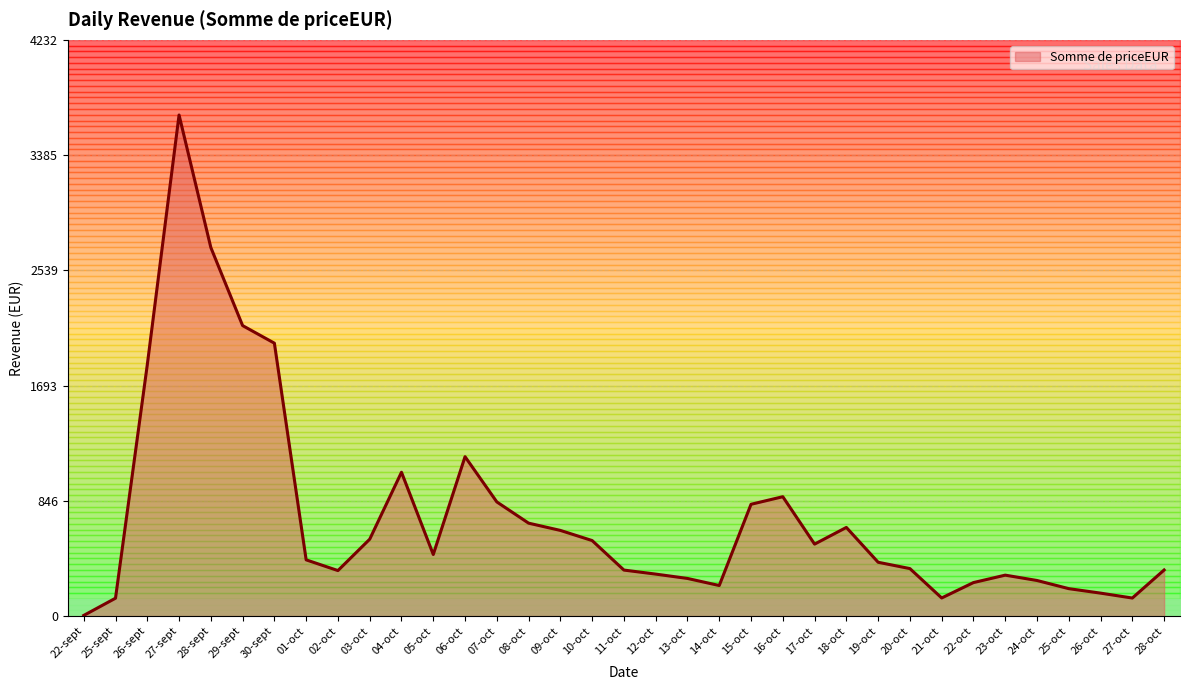

The chart shows a value of 5925.0 at 27-sept. True or false?

False